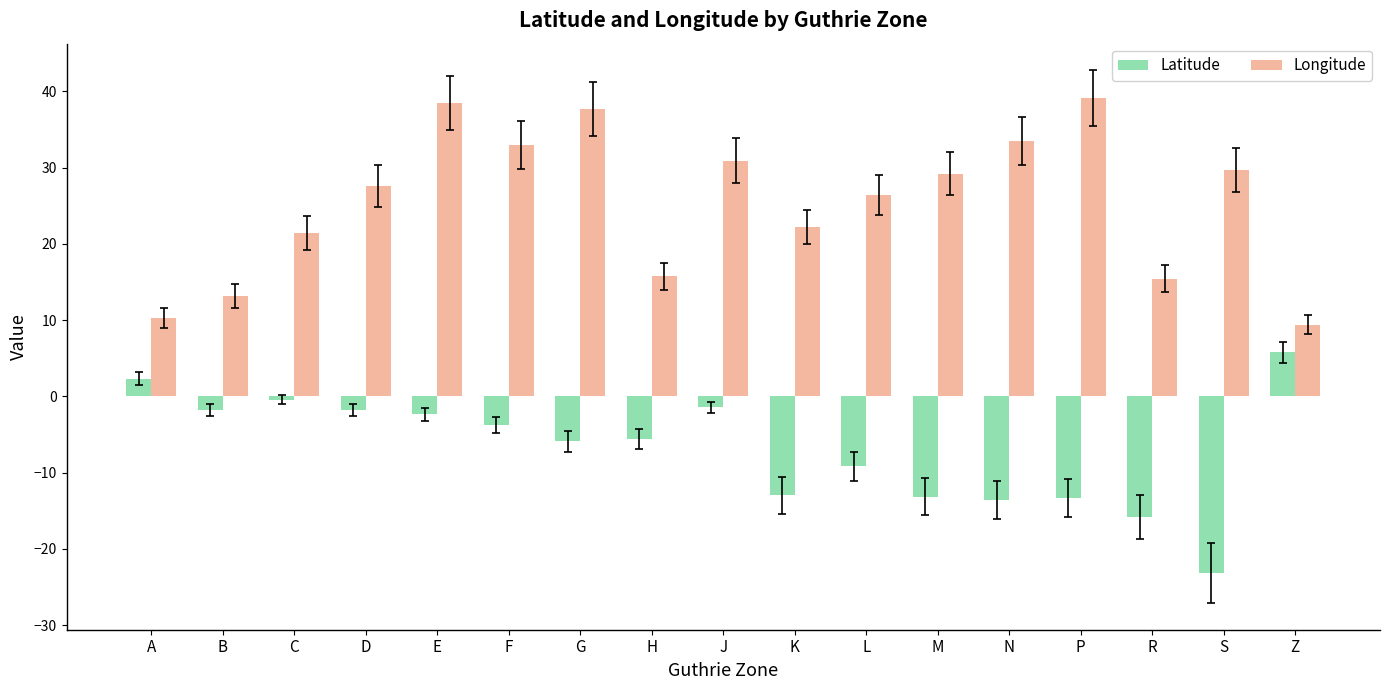

How many data points in Latitude are less than -5?

9